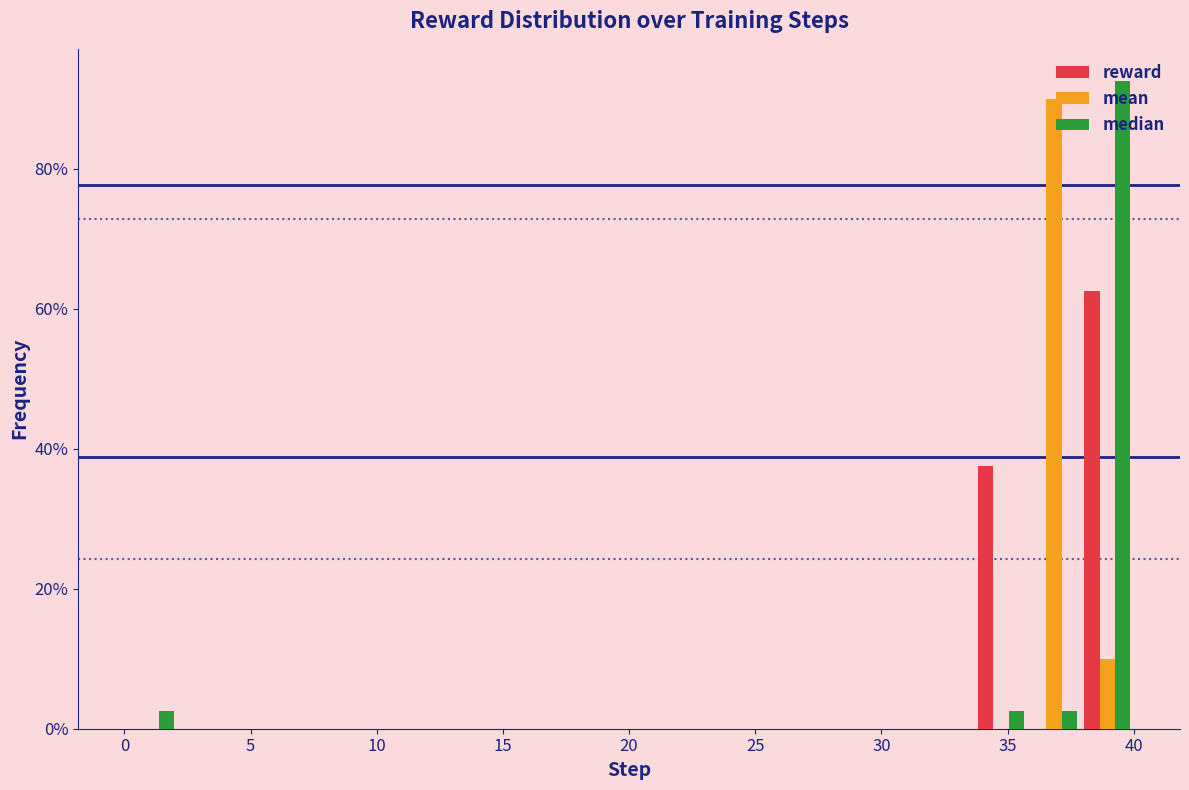

In the median series, which range on the x-axis has the tallest bar?

38.0 to 40.0